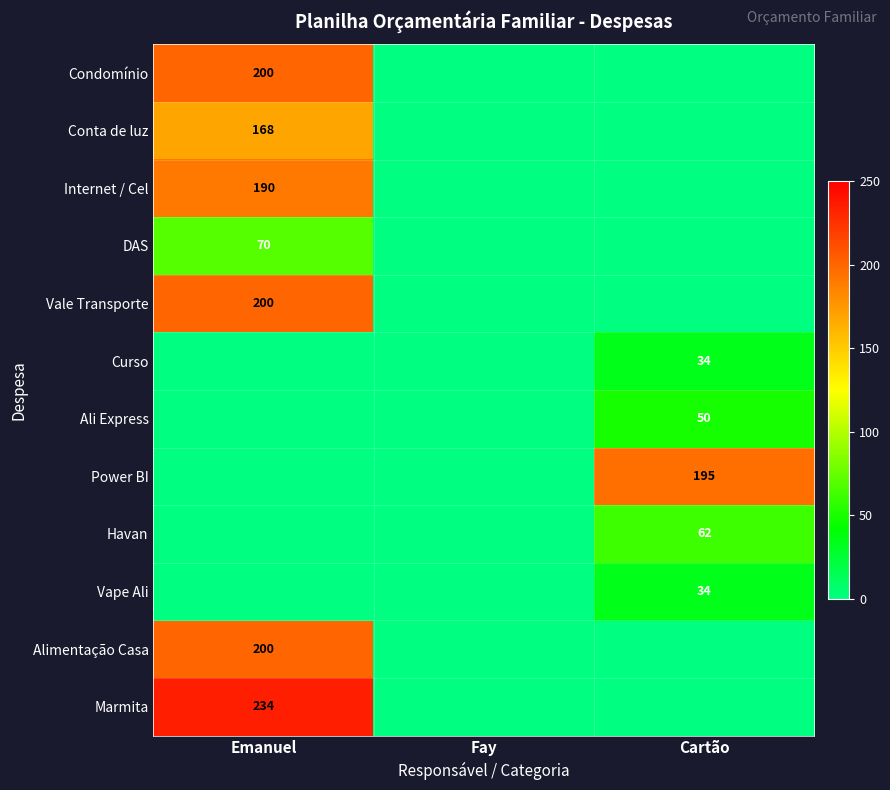

Between Cartão and Emanuel, which is larger?

Emanuel